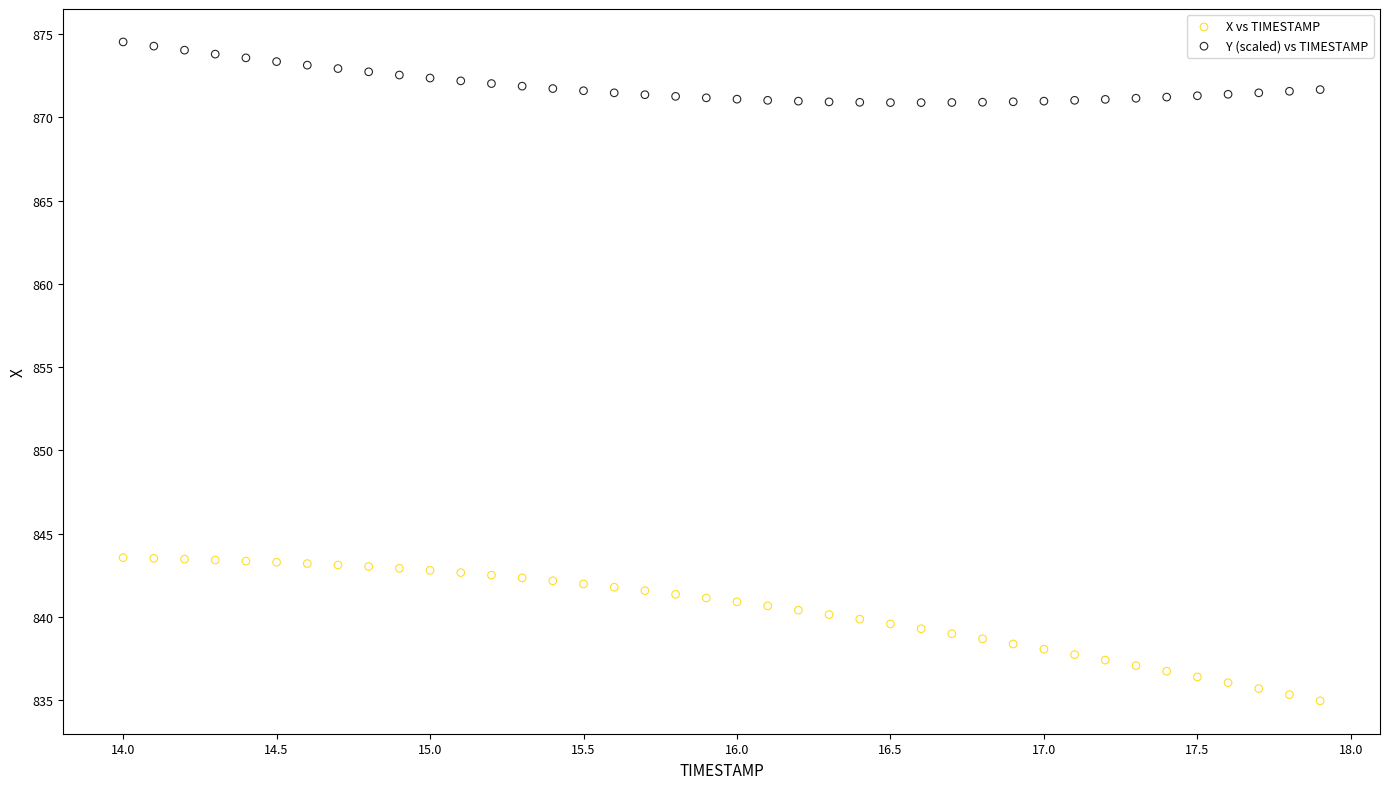

What is the X range (max minus min) for the scatter plot?

3.9